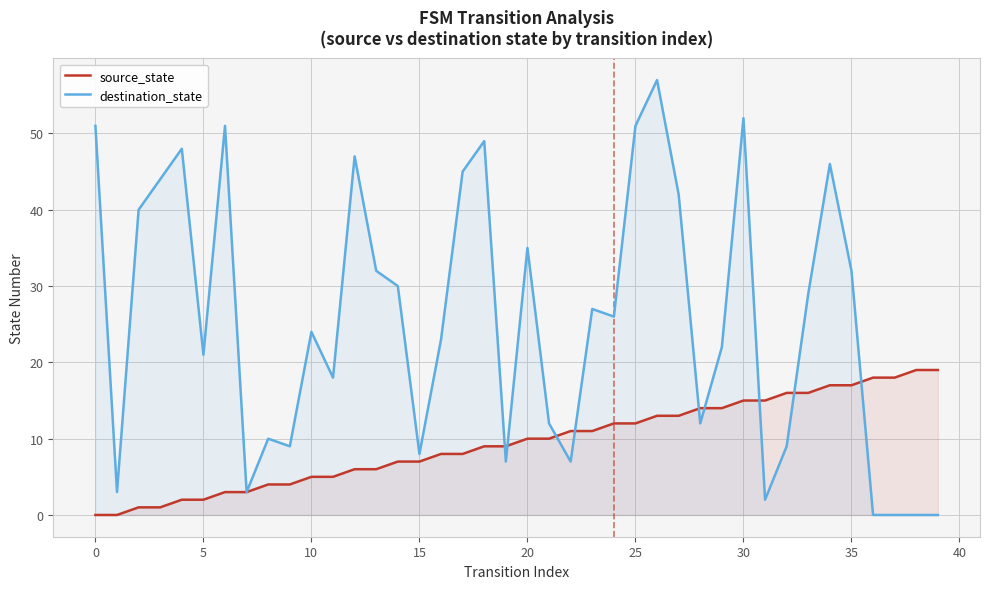

Between which two adjacent categories do destination_state and source_state first intersect?

18 and 19